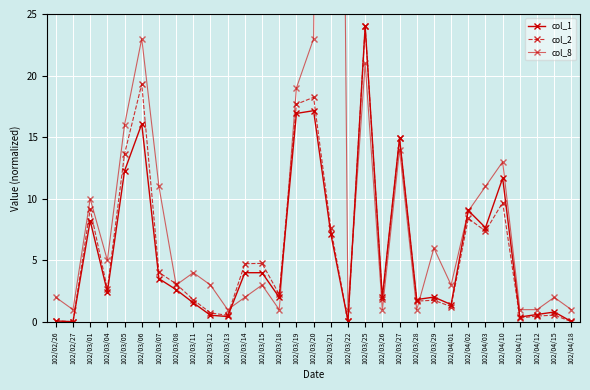

What is the difference between the col_2 values at 102/03/07 and 102/03/27?

10.9